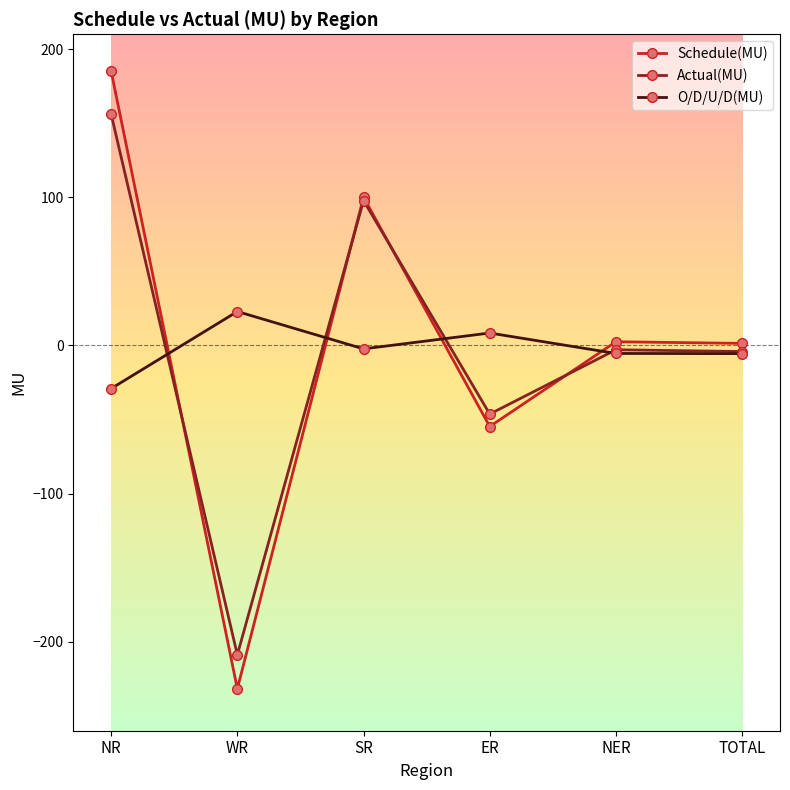

The value of Schedule(MU) at ER is -96.5. True or false?

False